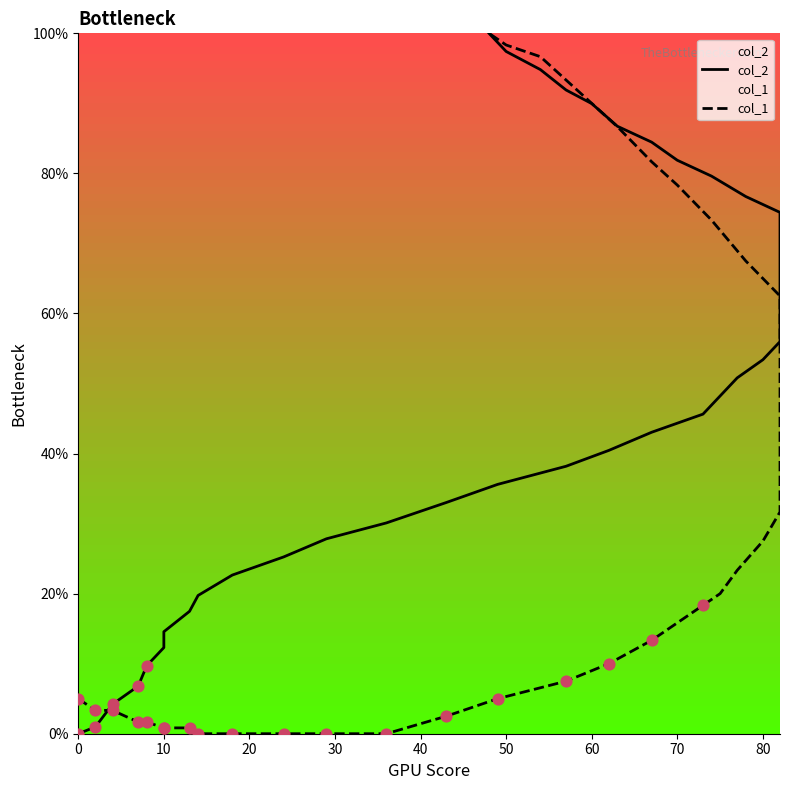

Which series reaches the maximum Y coordinate?

col_2